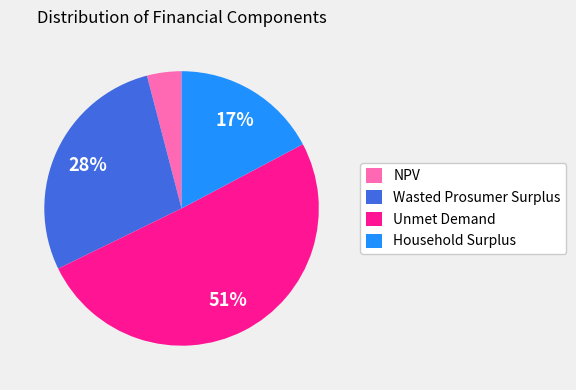

The Household Surplus slice represents 23% of the pie. True or false?

False